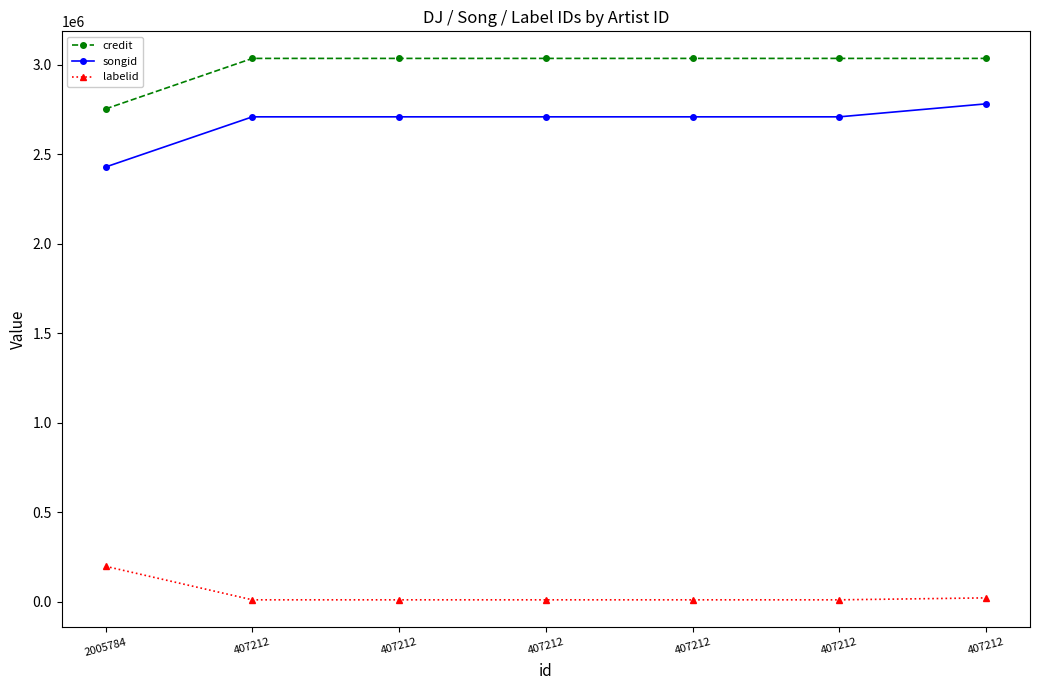

True or false: labelid and credit intersect in this chart.

False